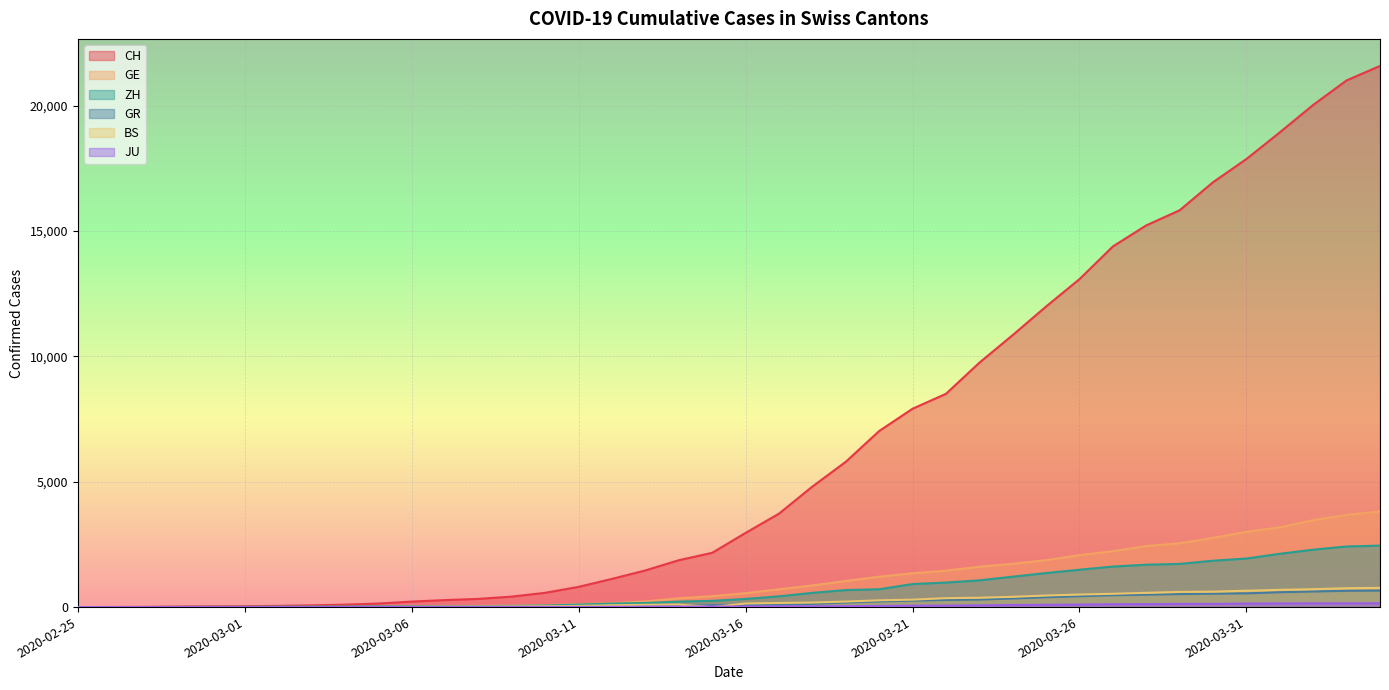

Reading left to right, list all the values displayed in this chart.

CH: 0	4	8	20	30	36	50	69	97	142	219	280	327	419	570	807	1125	1463	1870	2165	2959	3727	4807	5794	7021	7911	8505	9745	10849	11989	13080	14383	15224	15826	16946	17871	18935	20029	21006	21582
GE: 0	1	1	5	9	10	11	14	16	20	30	43	45	60	80	114	155	227	351	435	556	710	863	1041	1211	1349	1452	1610	1728	1869	2072	2230	2435	2546	2760	3002	3179	3468	3677	3815
ZH: 0	0	2	2	6	7	10	13	15	23	29	34	40	49	62	101	140	163	218	250	326	429	568	679	711	919	978	1067	1213	1358	1490	1617	1691	1723	1849	1937	2126	2290	2418	2451
GR: 0	2	2	6	6	6	9	9	12	14	16	17	18	18	22	31	43	53	56	71	84	101	128	182	226	258	284	300	343	393	433	474	495	519	535	547	592	622	649	657
BS: 0	1	3	1	1	1	1	3	3	8	15	21	24	28	33	49	73	92	100	0	143	164	181	220	270	297	356	374	410	462	501	530	569	605	617	653	687	714	754	767
JU: 0	0	1	1	1	1	1	2	2	4	4	5	5	7	7	7	12	17	18	19	25	29	32	36	44	54	61	69	82	92	100	114	119	127	128	140	145	149	149	154